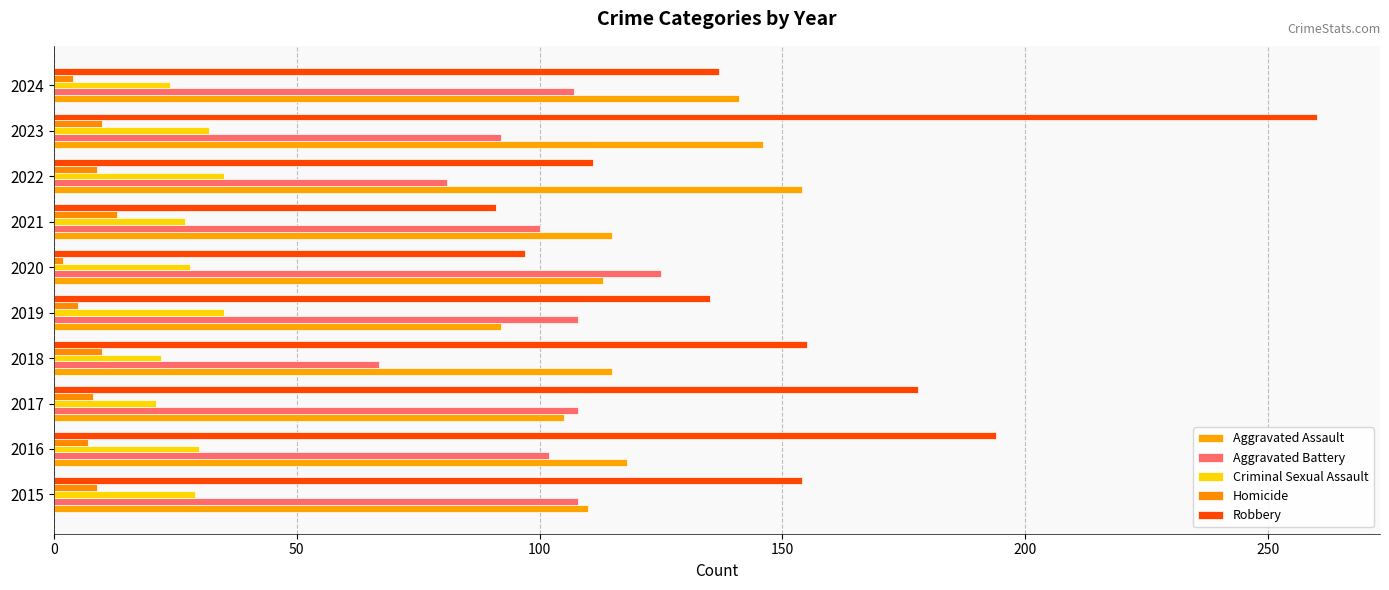

How many series are shown in this chart?

5